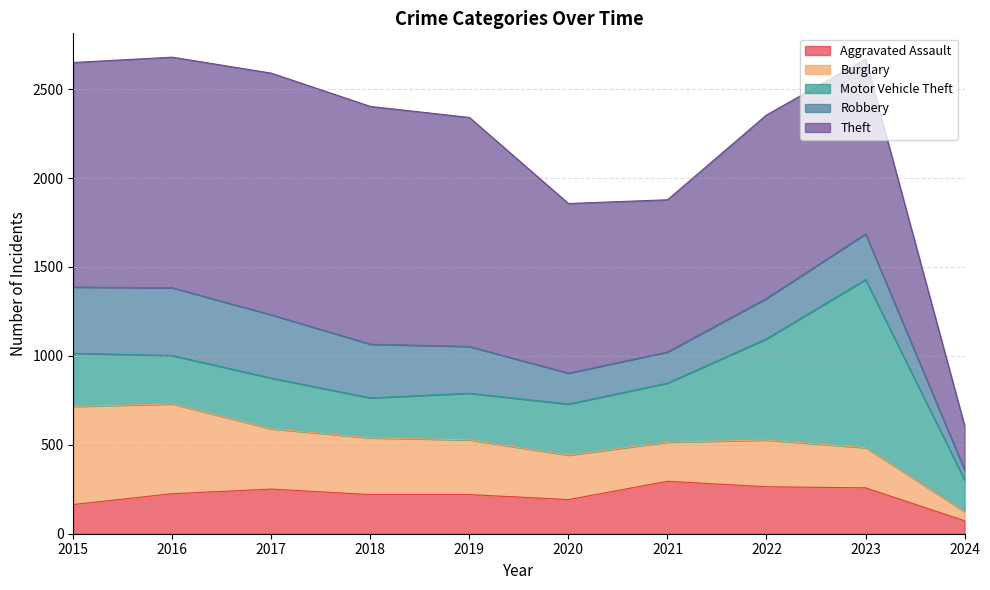

Rank the series at 2022 from highest to lowest value.

Theft, Motor Vehicle Theft, Aggravated Assault, Burglary, Robbery